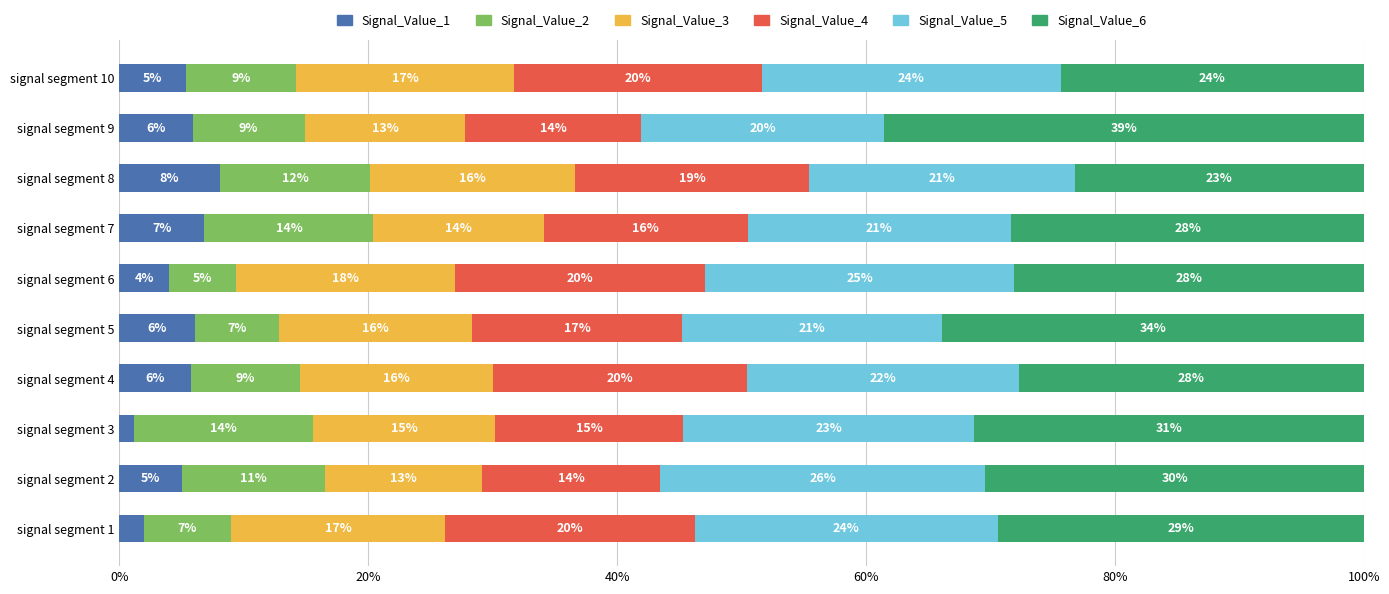

Read the Signal_Value_1 value at signal segment 6.

4.0